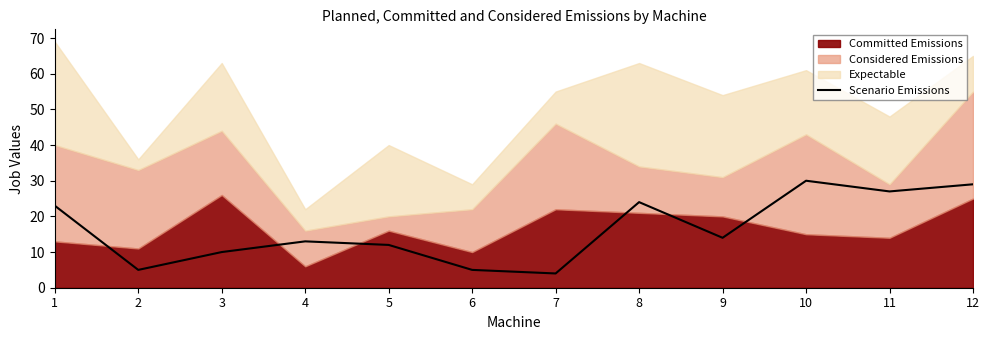

Between 2 and 12, which is larger?

12